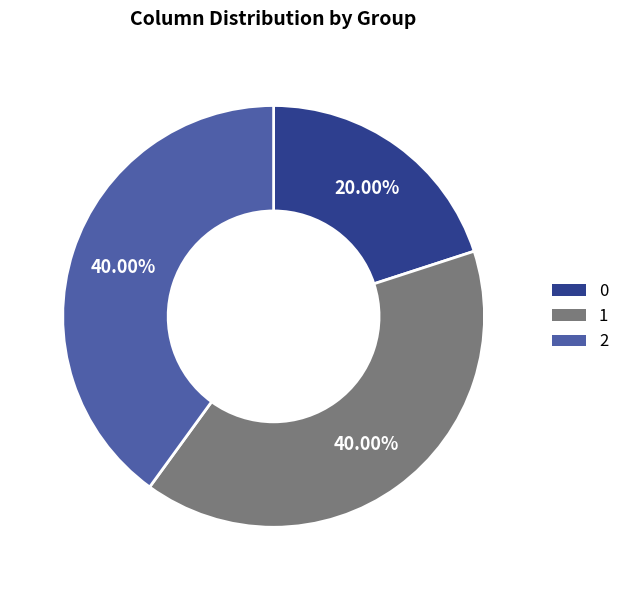

To the nearest percent, what percentage of the pie is 1?

40%